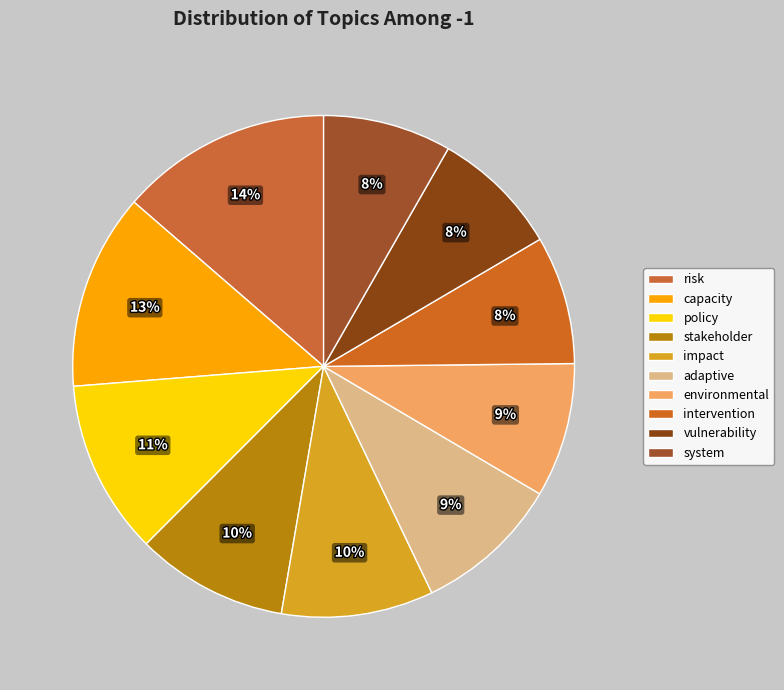

Which slice is the largest?

risk